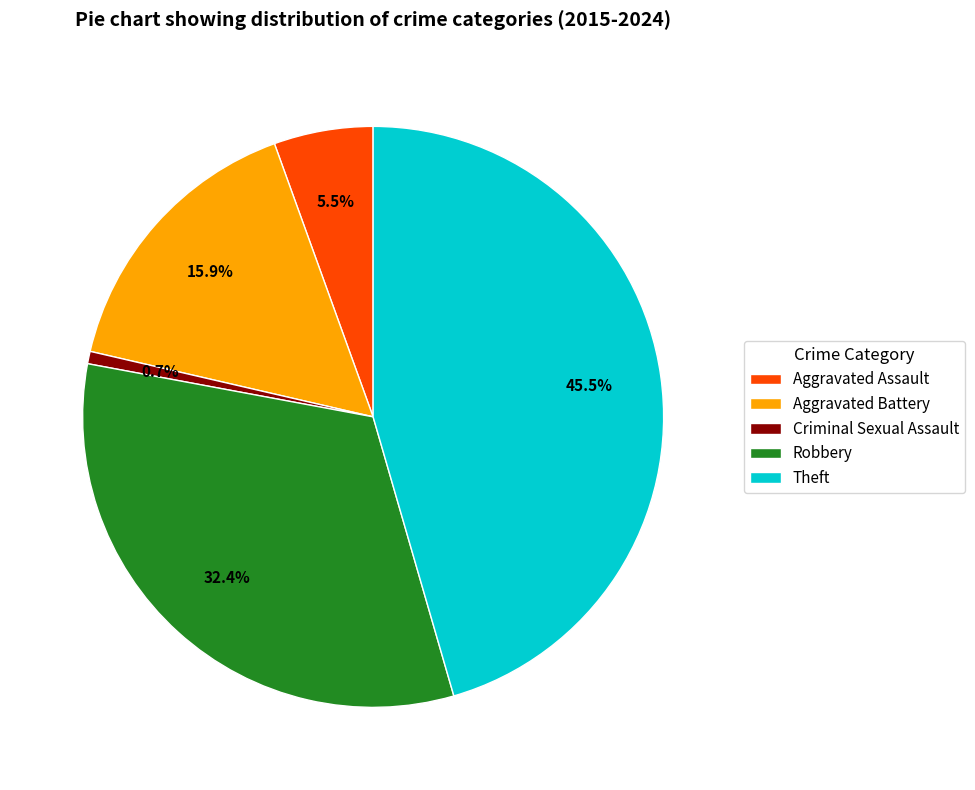

Does Theft account for over 50% of the chart?

No